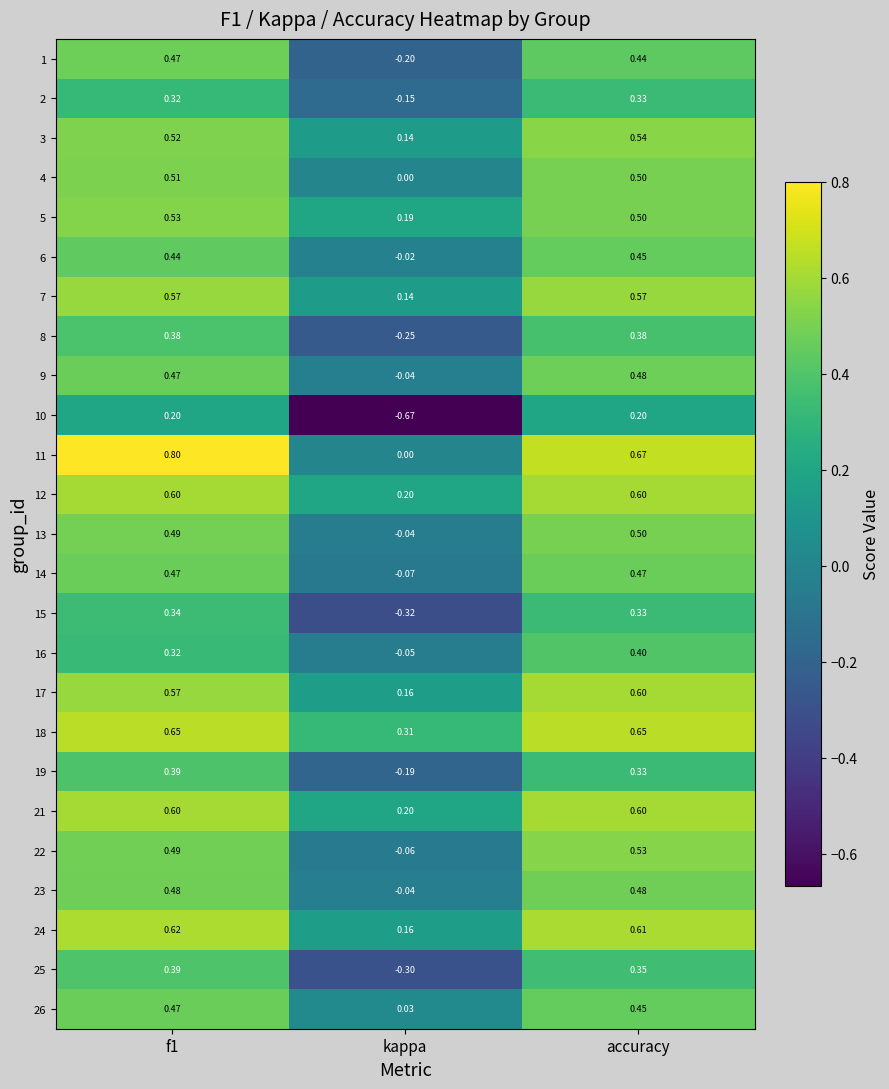

Which series has the largest total across all categories?

18